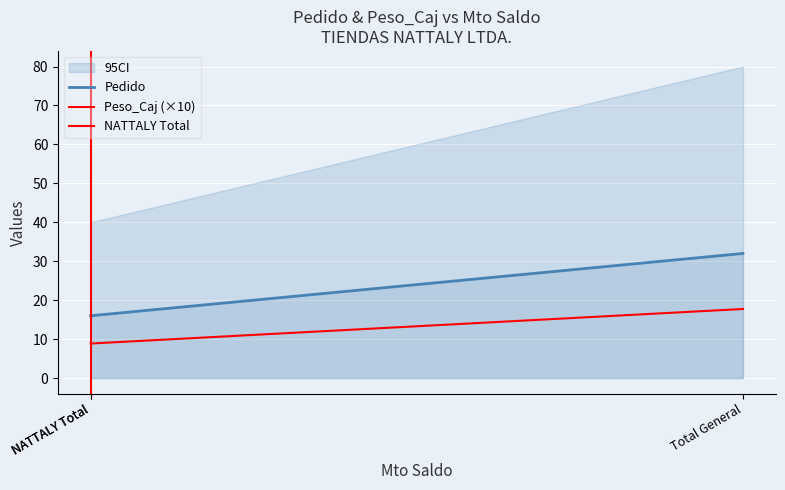

Rank the series by their average value, from lowest to highest.

Peso_Caj, Pedido